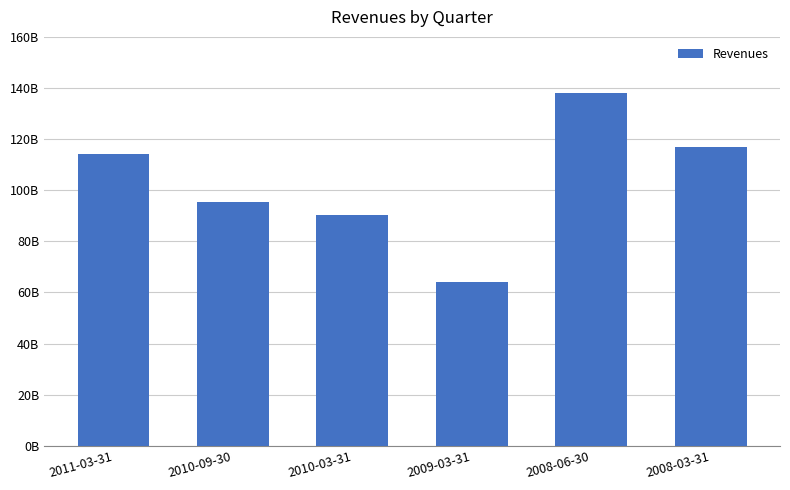

Which label corresponds to the smallest value in the chart?

2009-03-31